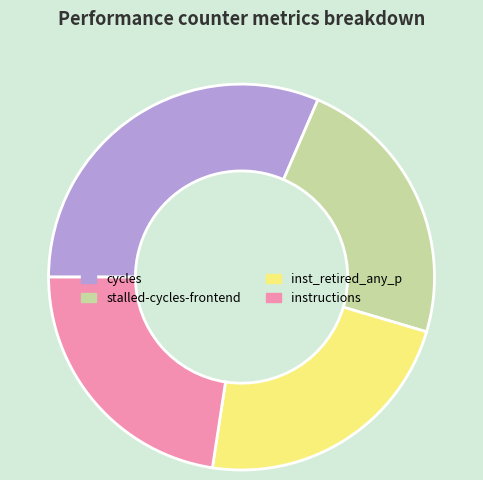

Which slice is the largest?

cycles